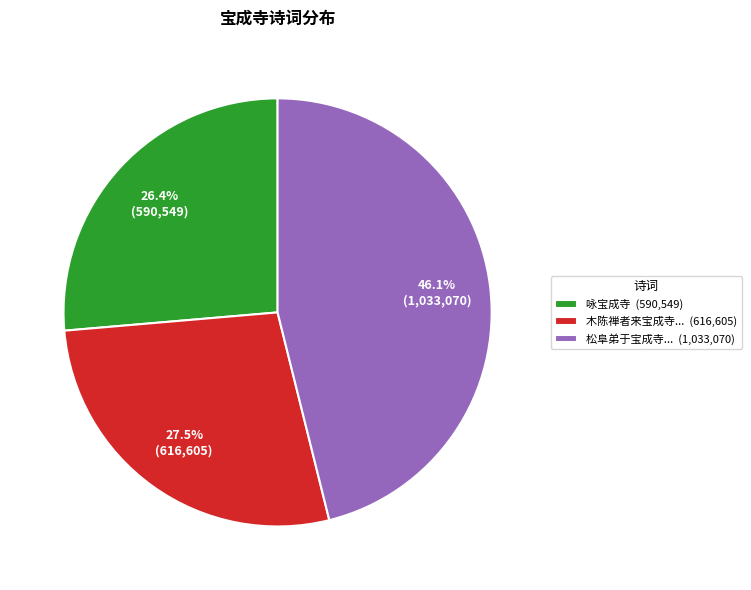

Does any single category account for the majority?

No